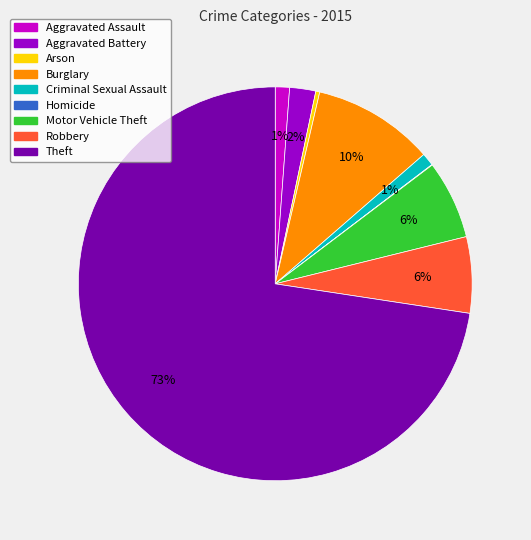

Between Robbery and Burglary, which is larger?

Burglary